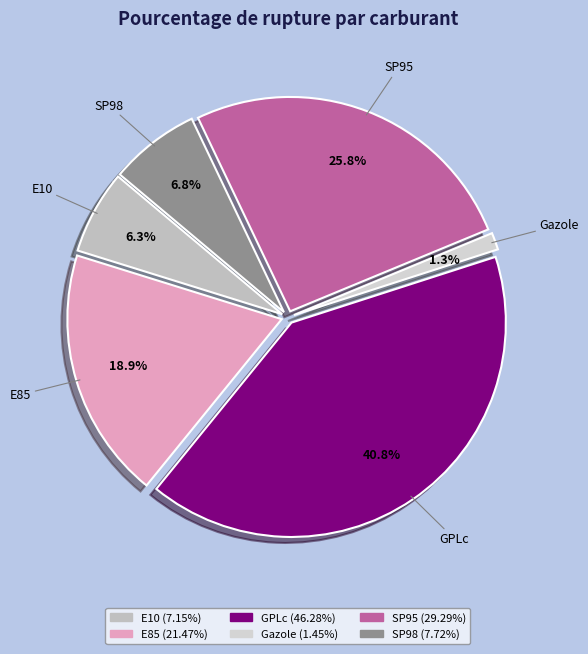

What is the largest slice in the pie chart?

GPLc